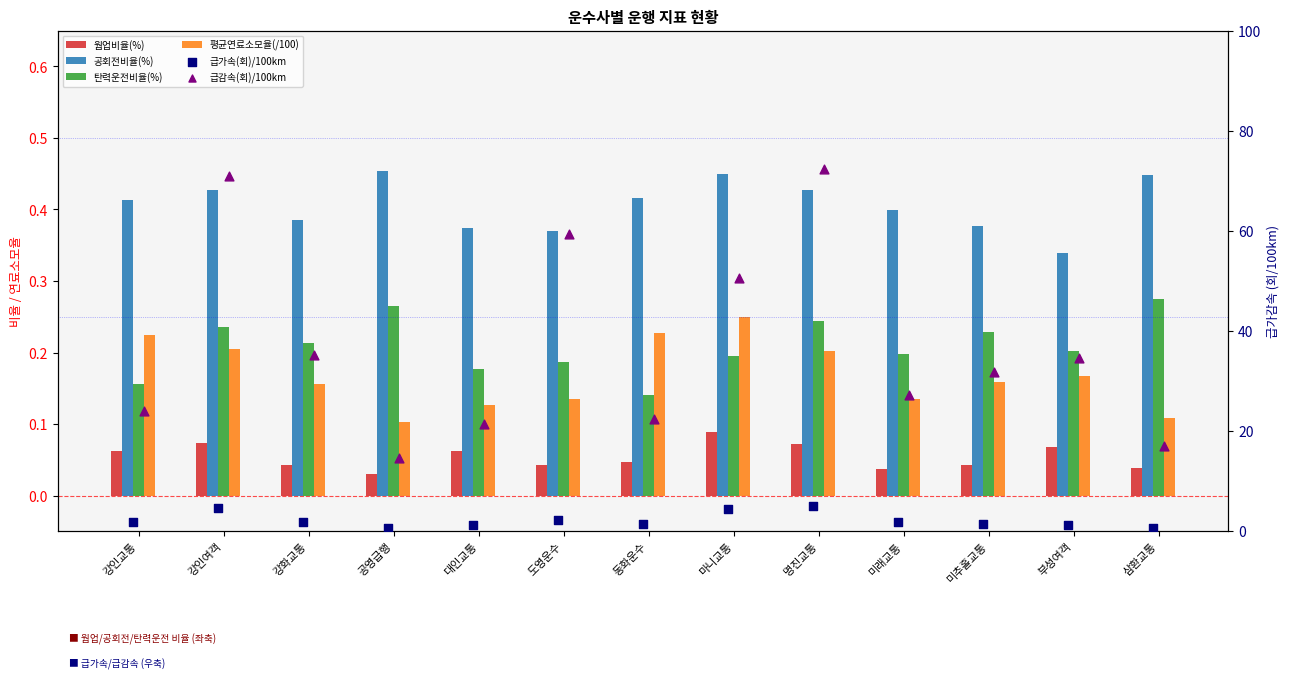

At how many categories does at least one series exceed 61?

2